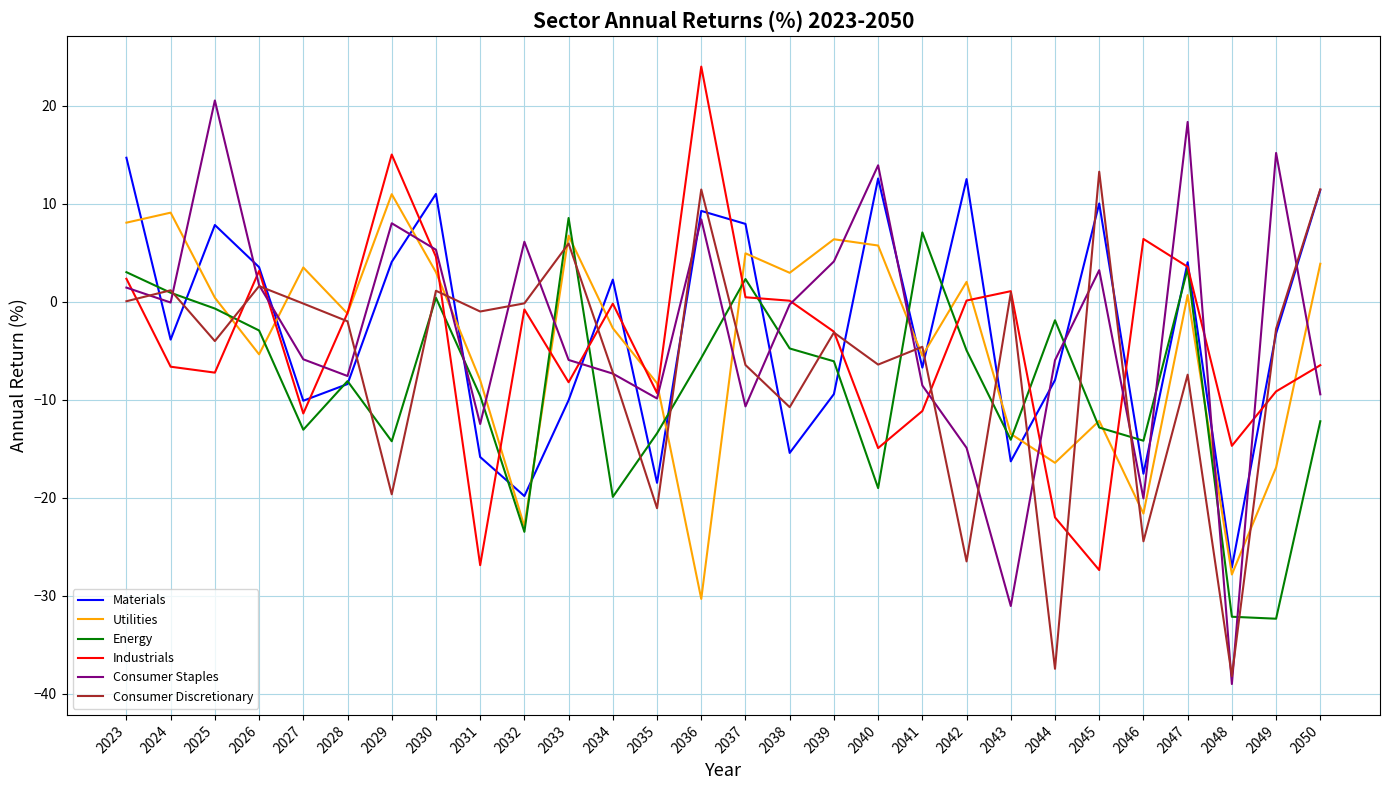

Is the value of Consumer Staples at 2039 greater than the value of Energy at 2025?

Yes